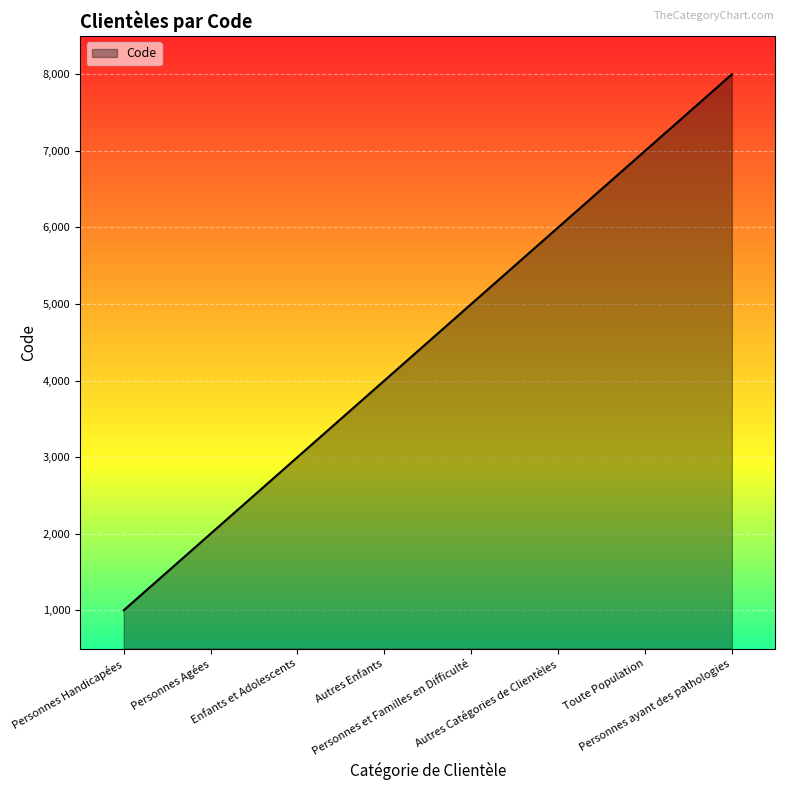

Reading right to left, list all the values displayed in this chart.

Personnes ayant des pathologies=8000	Toute Population=7000	Autres Catégories de Clientèles=6000	Personnes et Familles en Difficulté=5000	Autres Enfants=4000	Enfants et Adolescents=3000	Personnes Agées=2000	Personnes Handicapées=1000